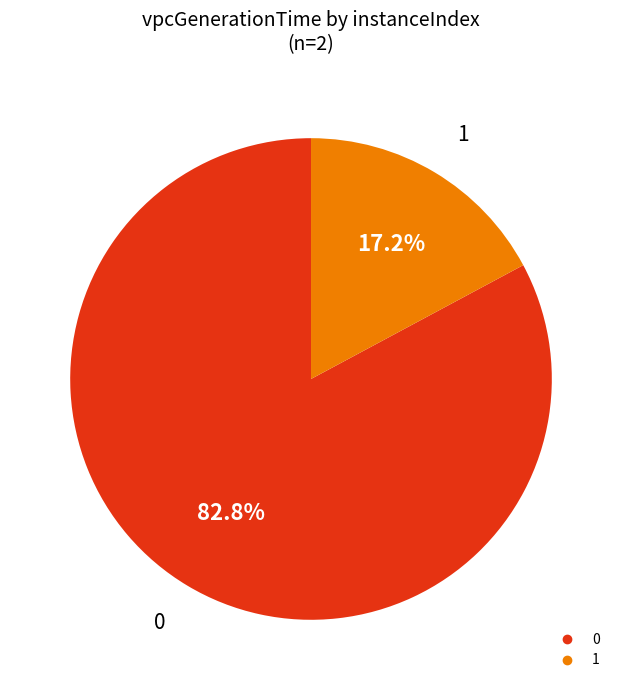

Does 1 account for over 50% of the chart?

No